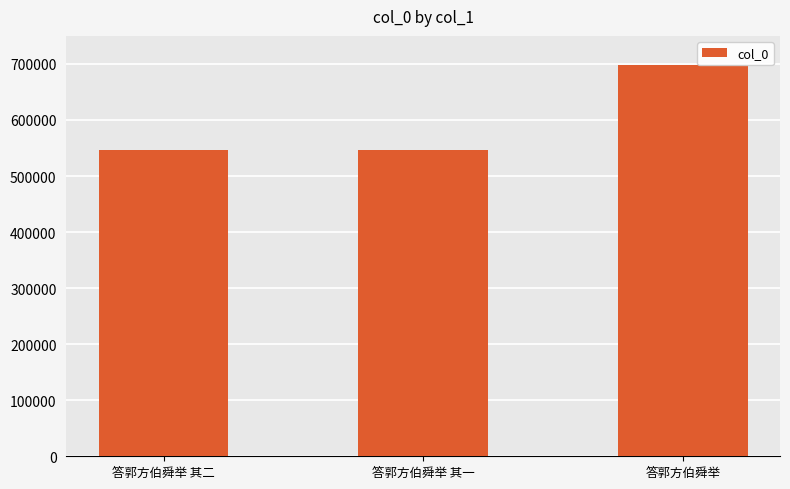

What is the minimum value shown in the chart?

545889